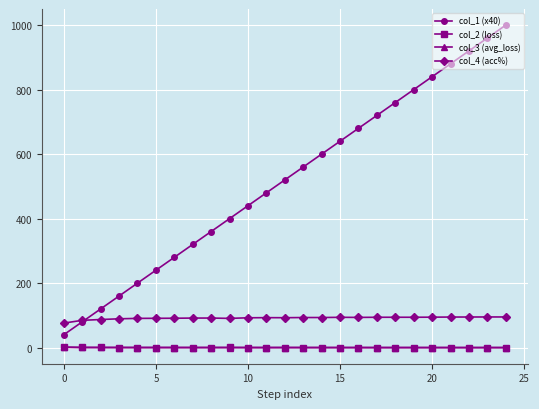

What are all the series names shown in the legend?

col_1 (x40), col_2 (loss), col_3 (avg_loss), col_4 (acc%)